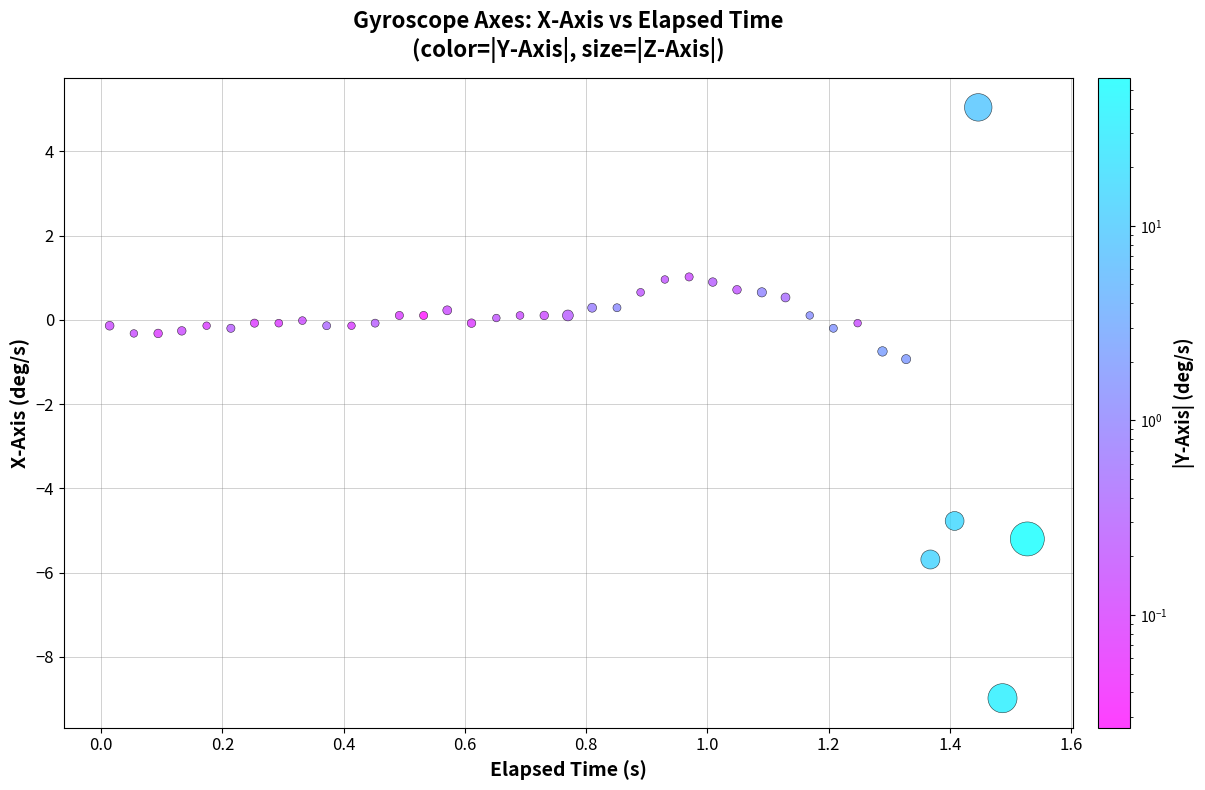

What is the range of X values (max minus min)?

1.5